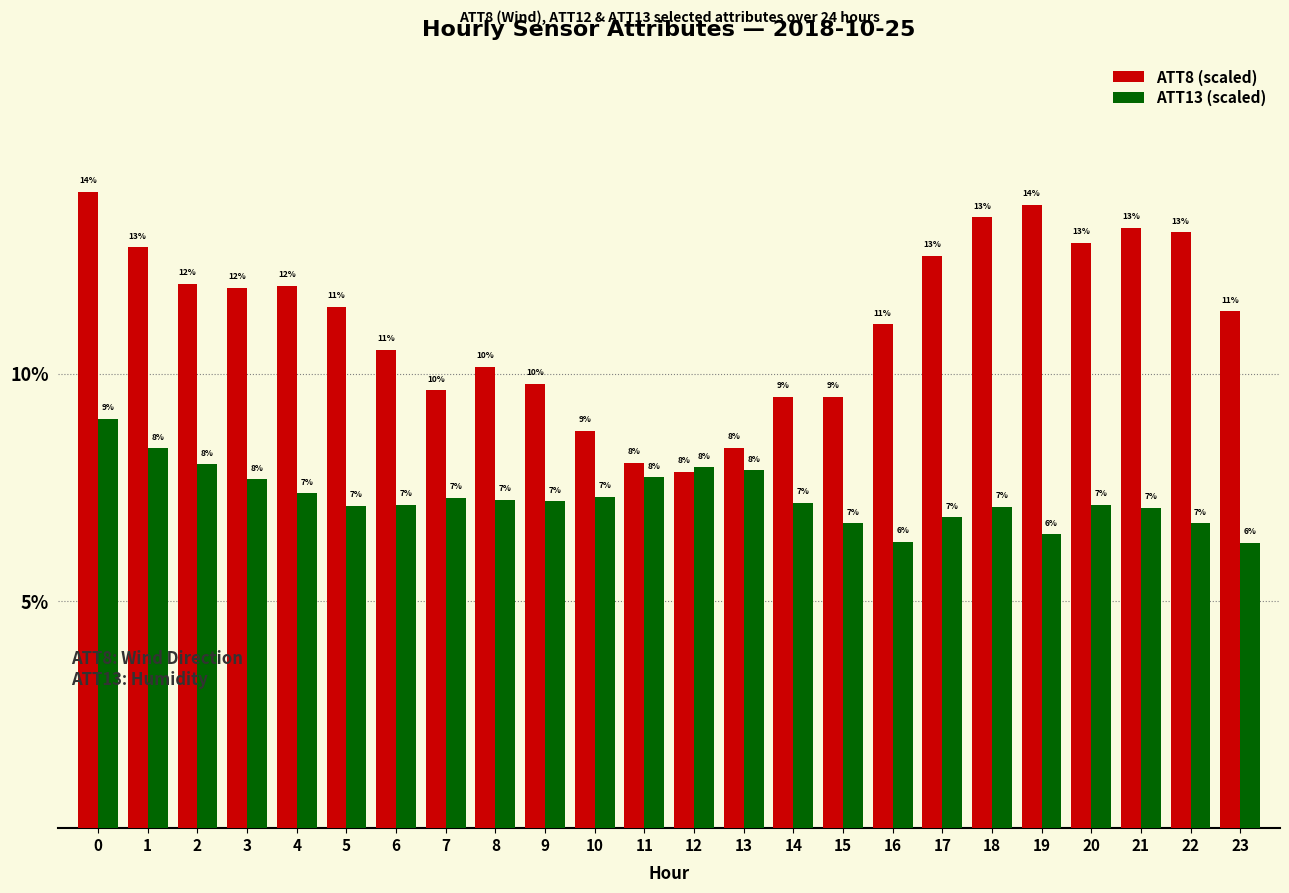

How many data points in ATT13 (scaled) are above 7?

18